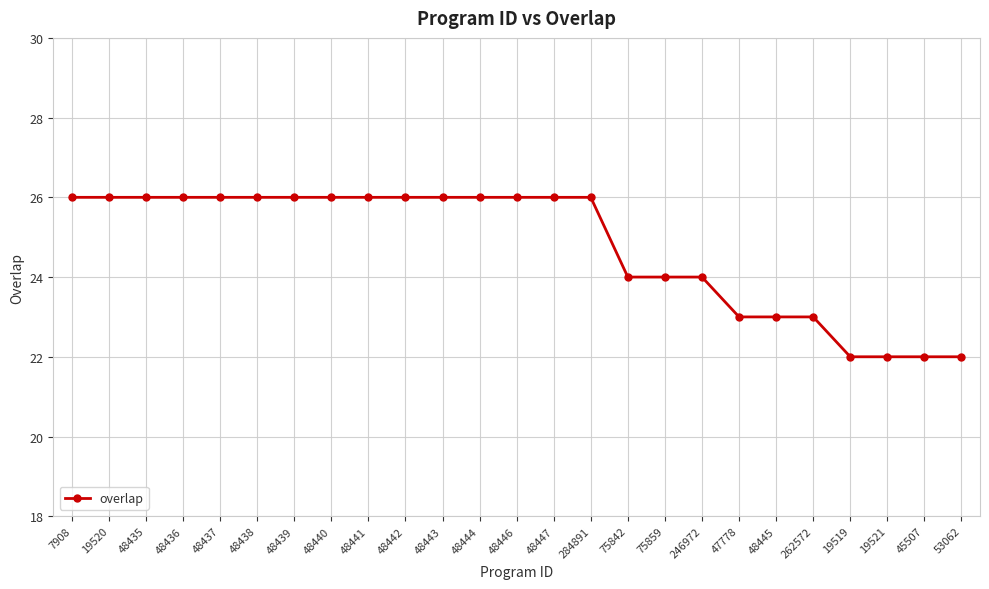

How many values are between 23 and 26?

21